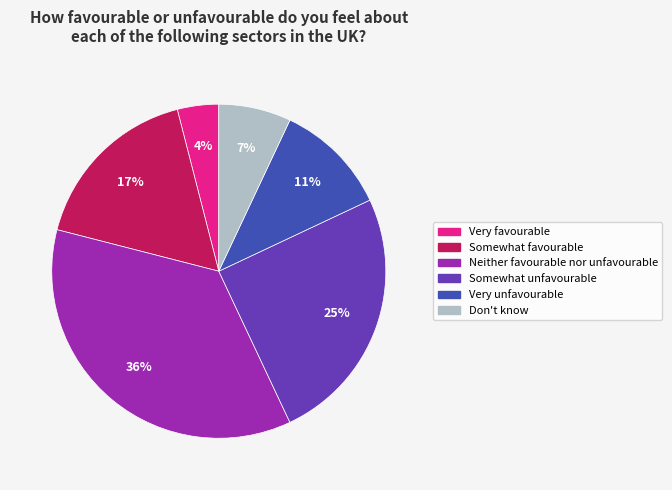

How many segments does this pie chart have?

6